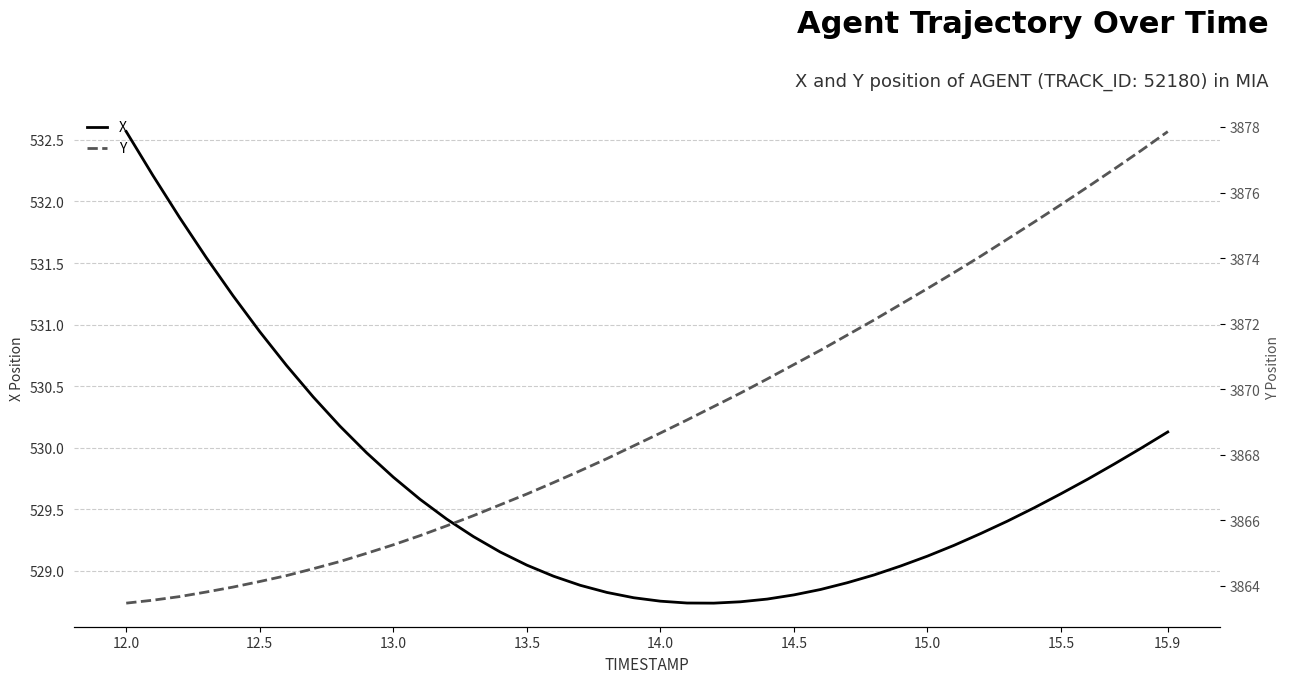

True or false: X has a value of 529.1 at 15.0.

True